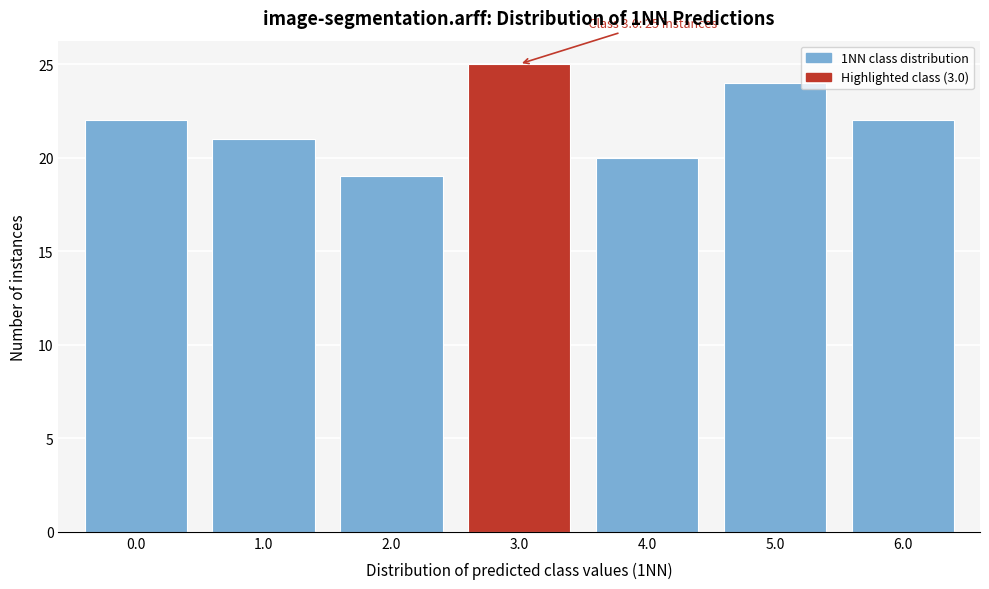

Reading left to right, transcribe all the data shown in this chart.

22	21	19	25	20	24	22